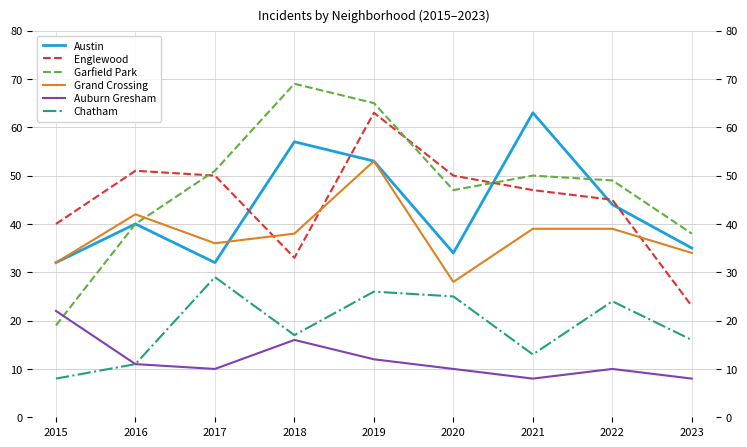

Which label corresponds to the smallest value in the chart?

2021